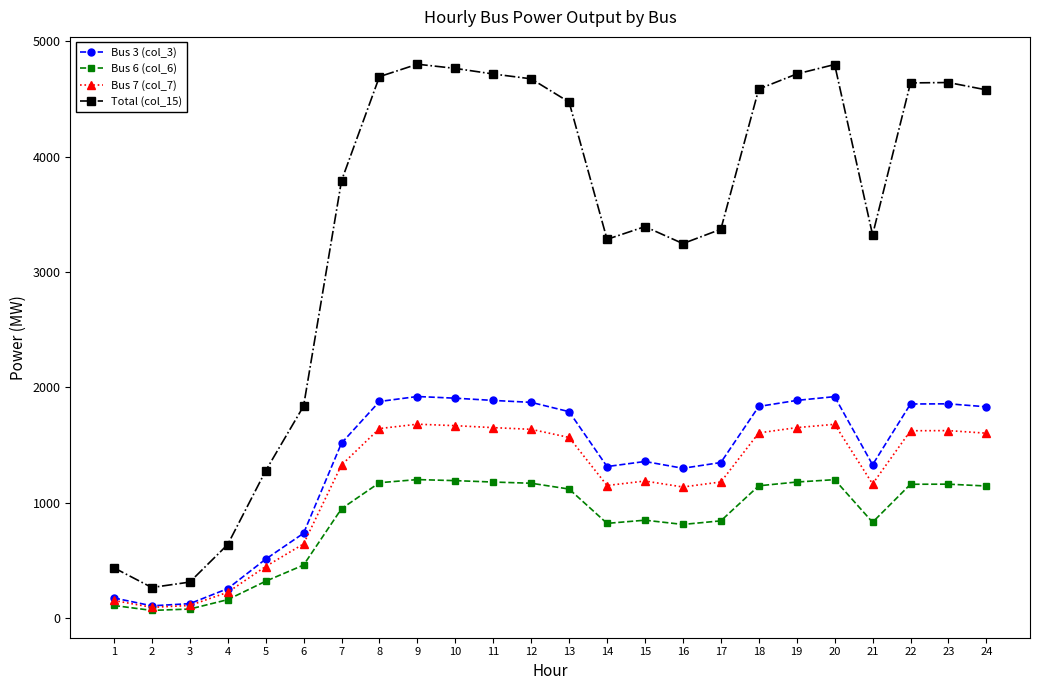

Does the chart have visible grid lines?

No